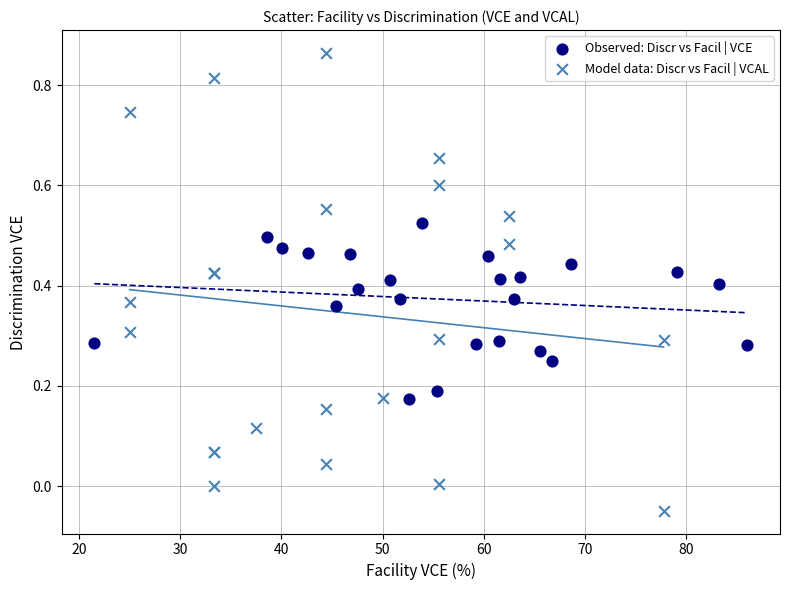

Which series has the largest Y range (max minus min)?

Model data: Discr vs Facil | VCAL